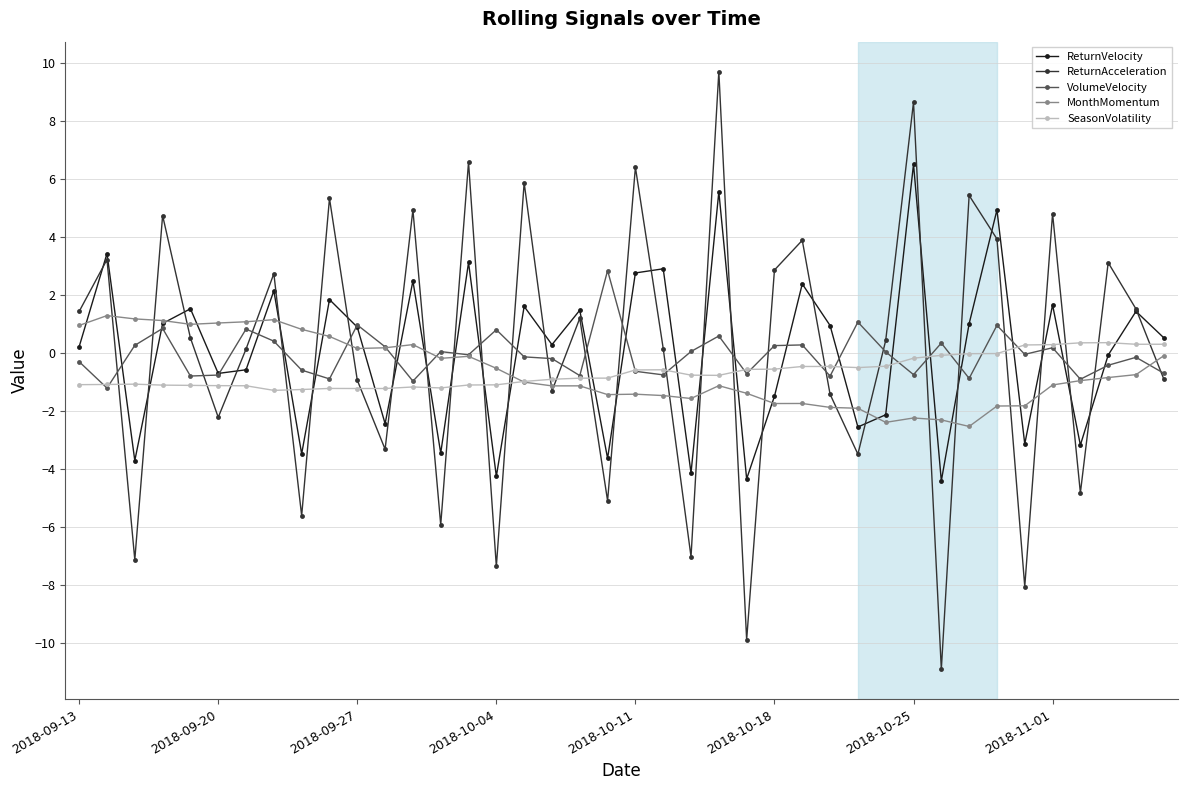

True or false: ReturnAcceleration and SeasonVolatility cross at least once.

True